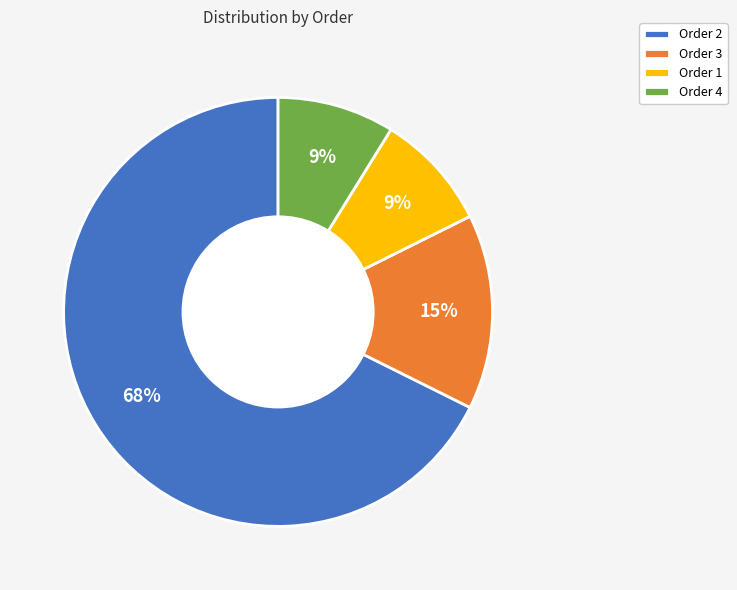

Which has a higher value, Order 2 or Order 3?

Order 2